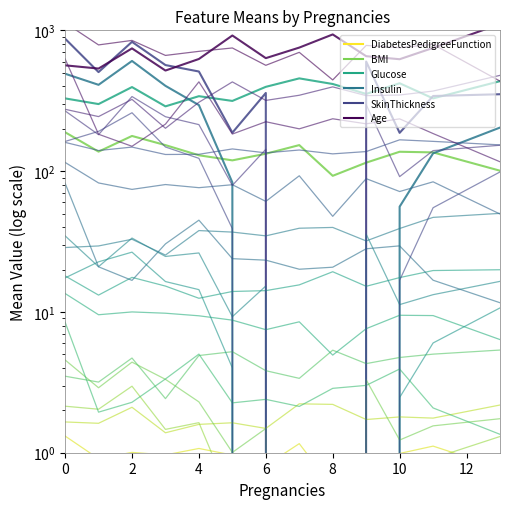

At 8, list the series in order from largest to smallest.

Age, SkinThickness, Glucose, Insulin, BMI, DiabetesPedigreeFunction